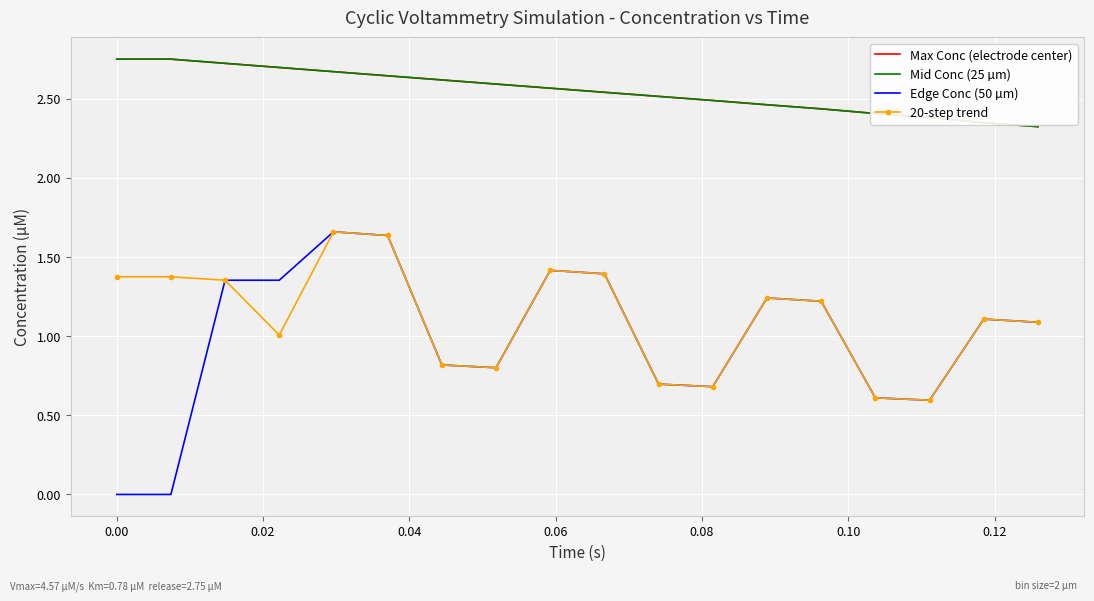

Reading right to left, what are all the values shown in this chart?

Max Conc (electrode center): 2.3	2.3	2.4	2.4	2.4	2.5	2.5	2.5	2.5	2.6	2.6	2.6	2.6	2.7	2.7	2.7	2.8	2.8
Mid Conc (25 µm): 2.3	2.3	2.4	2.4	2.4	2.5	2.5	2.5	2.5	2.6	2.6	2.6	2.6	2.7	2.7	2.7	2.8	2.8
Edge Conc (50 µm): 1.1	1.1	0.6	0.6	1.2	1.2	0.7	0.7	1.4	1.4	0.8	0.8	1.6	1.7	1.4	1.4	0.0	0.0
20-step trend: 1.1	1.1	0.6	0.6	1.2	1.2	0.7	0.7	1.4	1.4	0.8	0.8	1.6	1.7	1.0	1.4	1.4	1.4